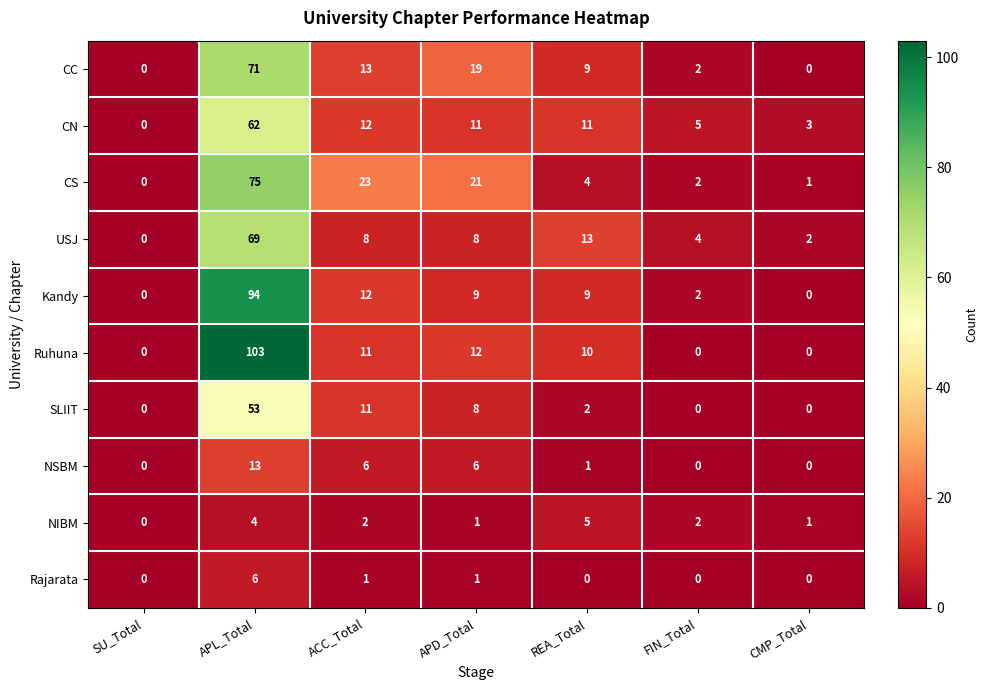

What is the approximate value of CS at APL_Total, to the nearest 5?

75